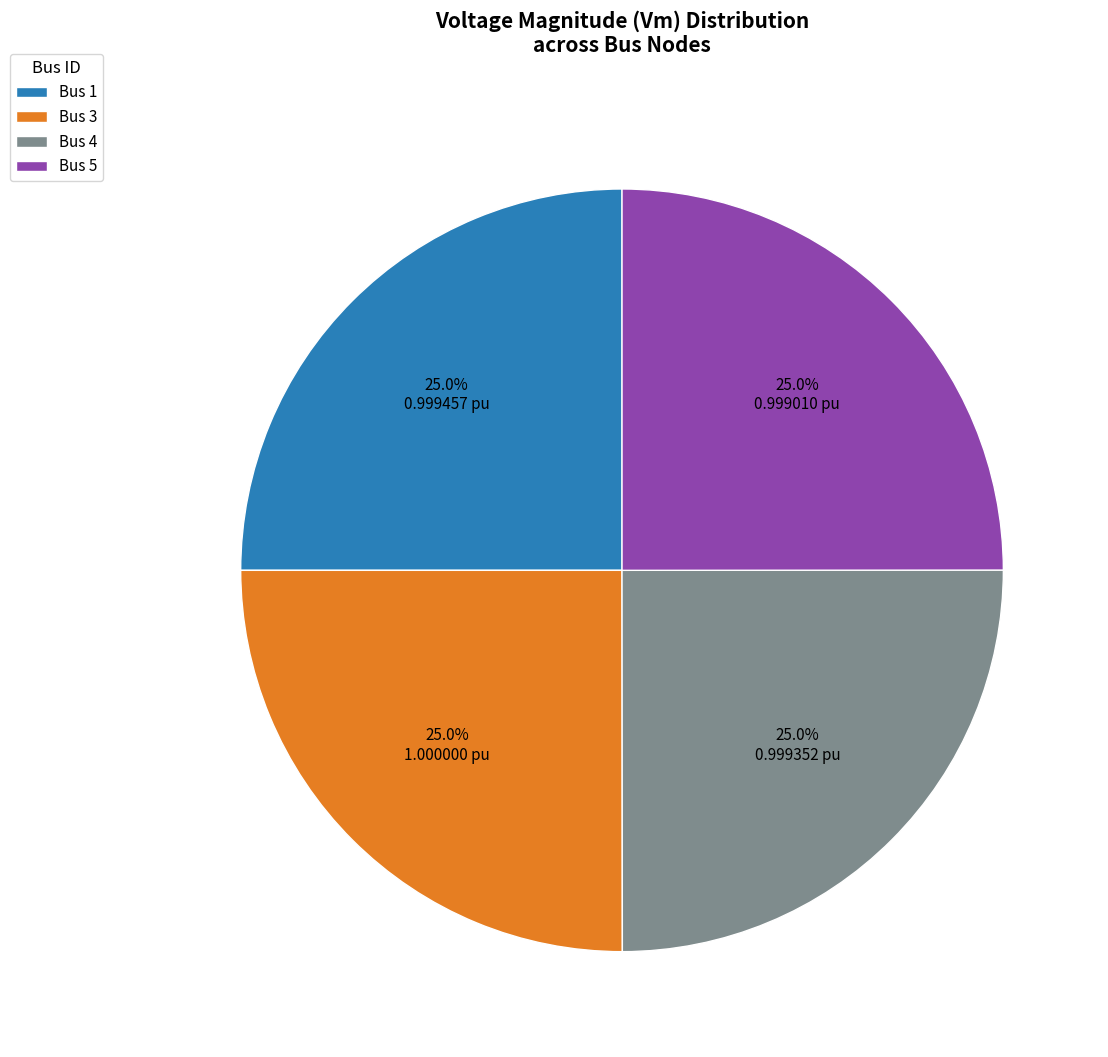

Is Bus 5 the majority of the pie?

No